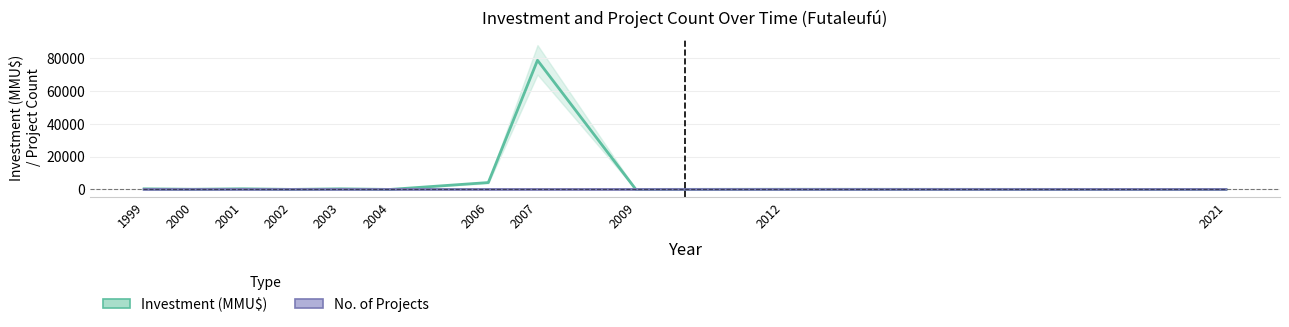

Does the chart display data point markers on the line(s)?

No